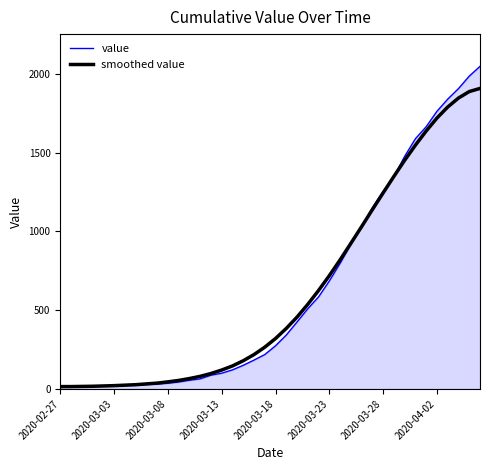

Rank the series by their maximum value, from highest to lowest.

value, smoothed value